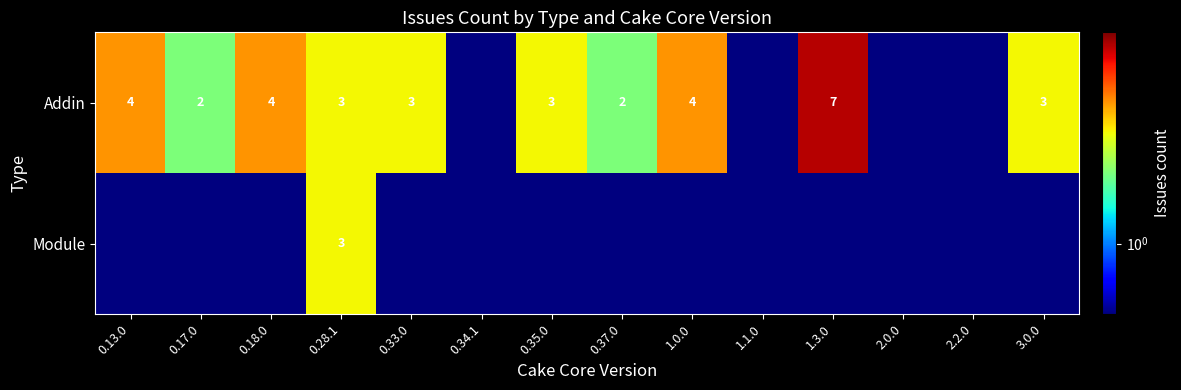

Is it true that Addin equals 2.9 at 0.17.0?

False